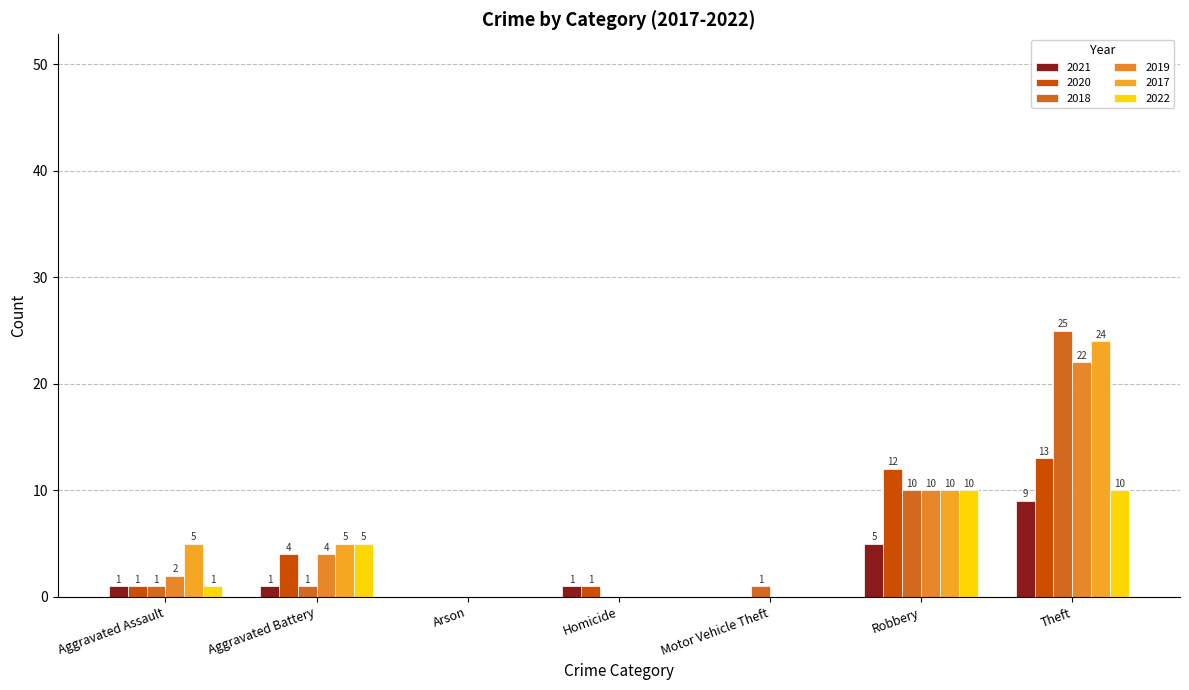

What are all the series names shown in the legend?

2021, 2020, 2018, 2019, 2017, 2022